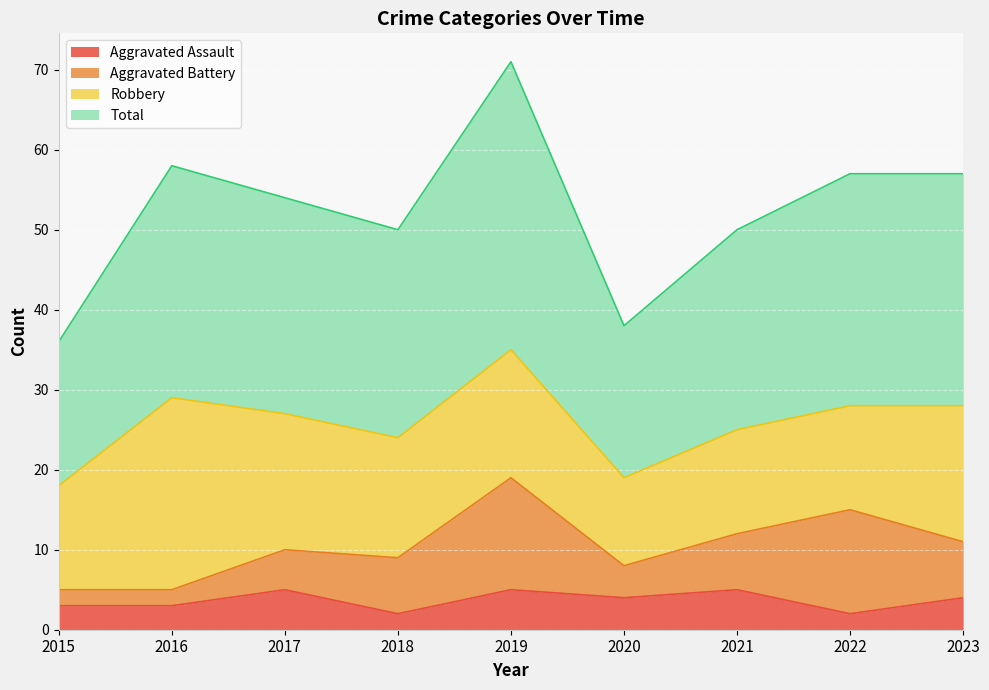

What is the maximum value for Aggravated Assault?

5